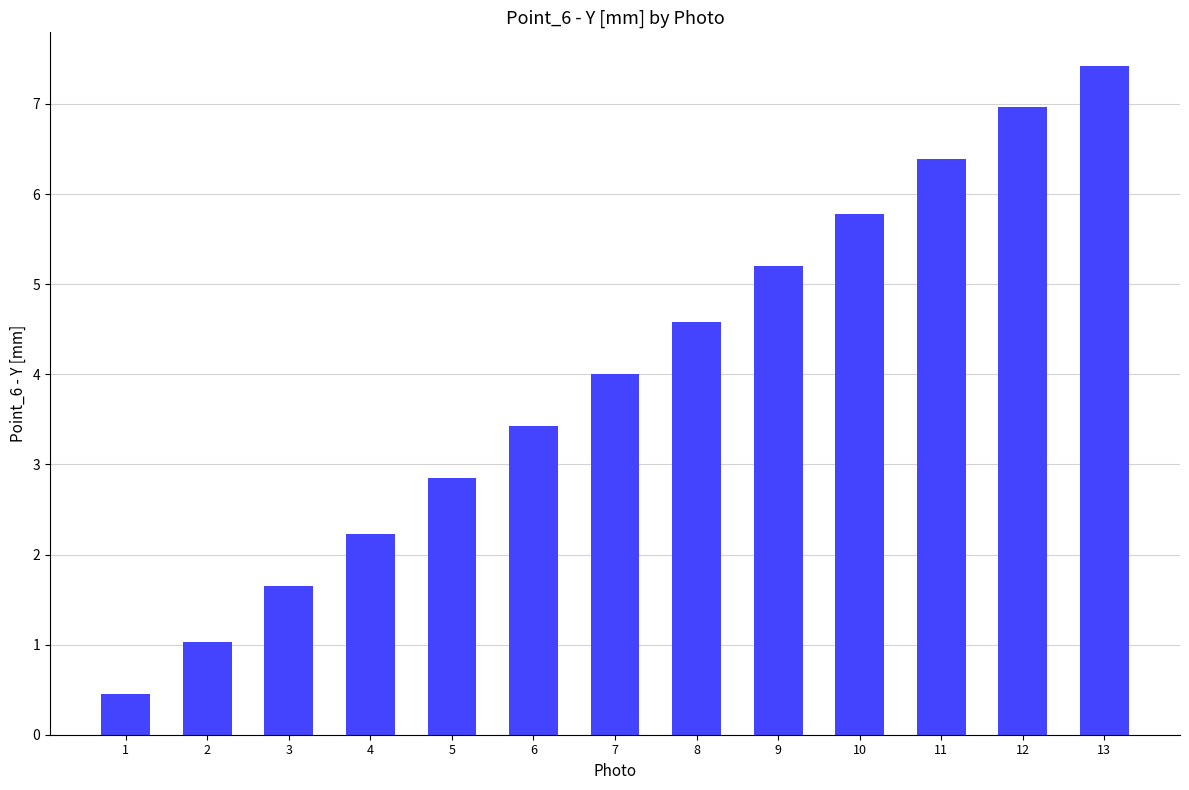

What is the value of the 2nd bar from the left?

1.0